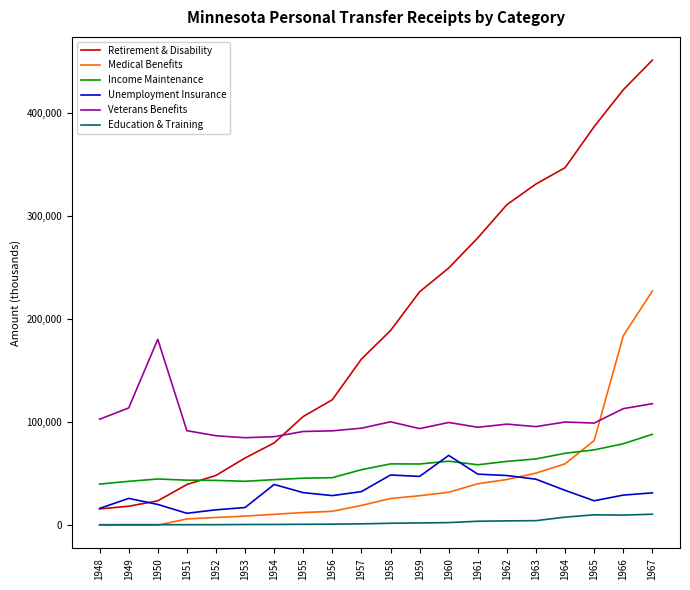

What is the sum of all Unemployment Insurance values?

661345